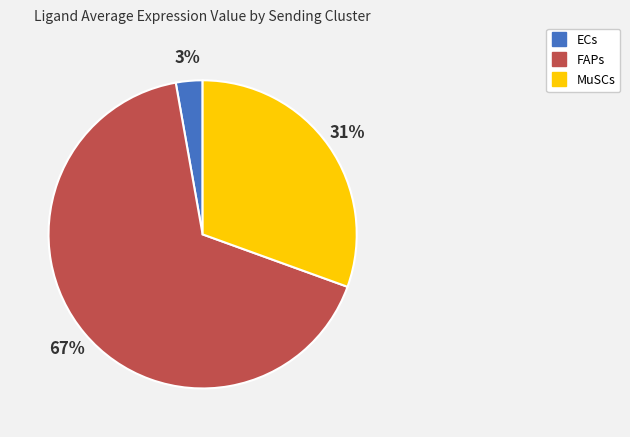

Count the number of slices in the pie.

3